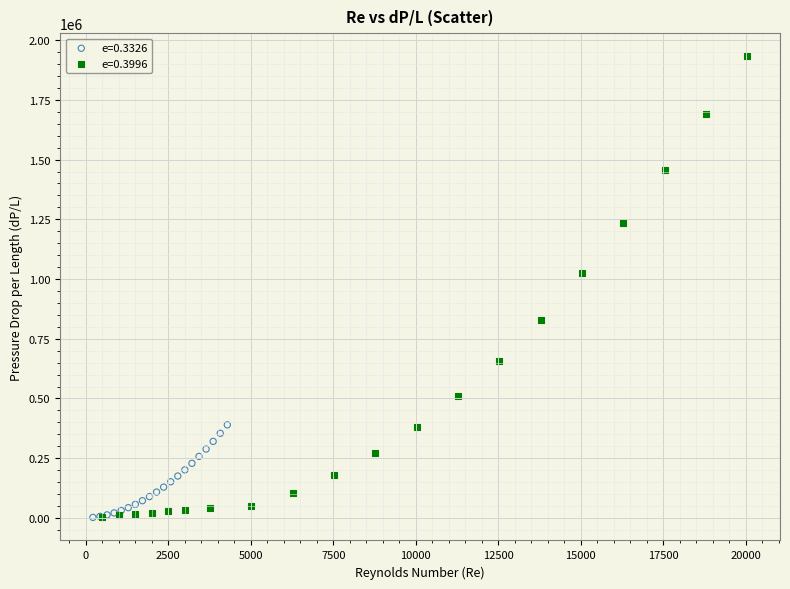

Which series reaches the maximum Y coordinate?

e=0.3996